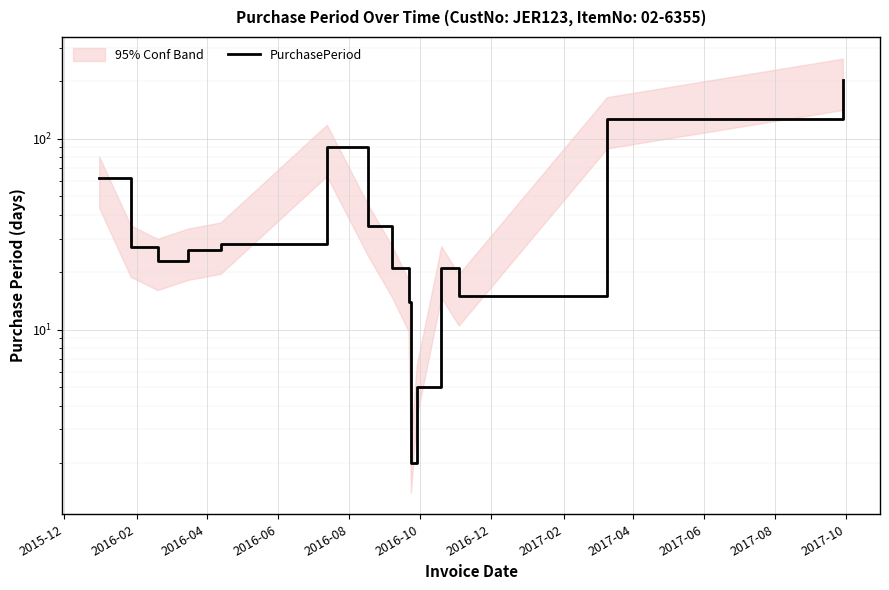

True or false: the data shows 62 at 2015-12.

True